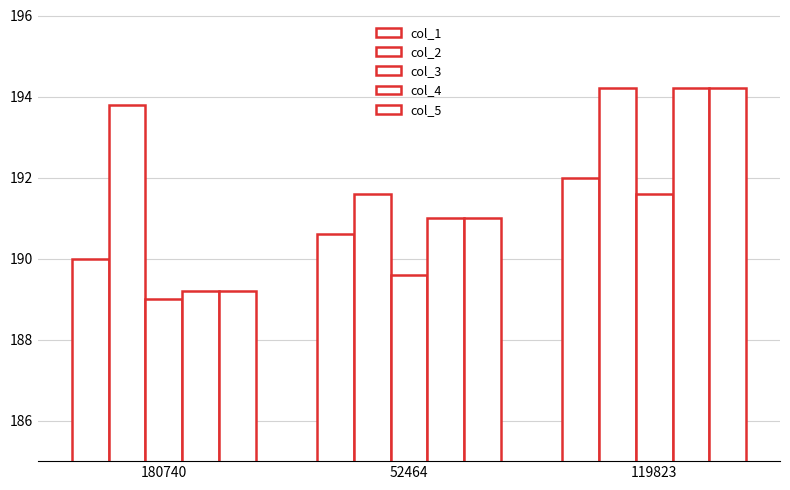

Count the number of data series in this chart.

5